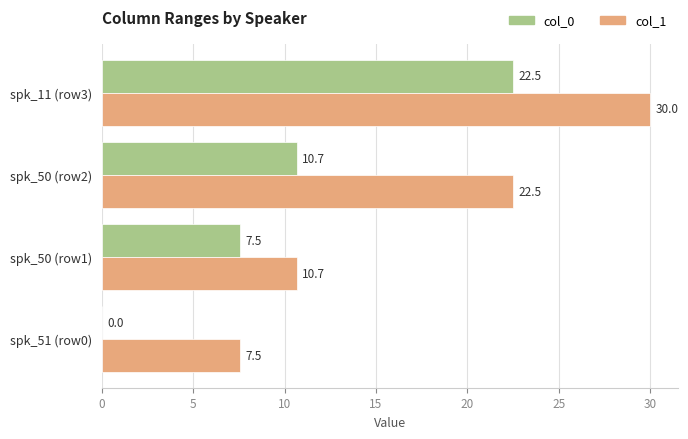

What are all the series names shown in the legend?

col_0, col_1